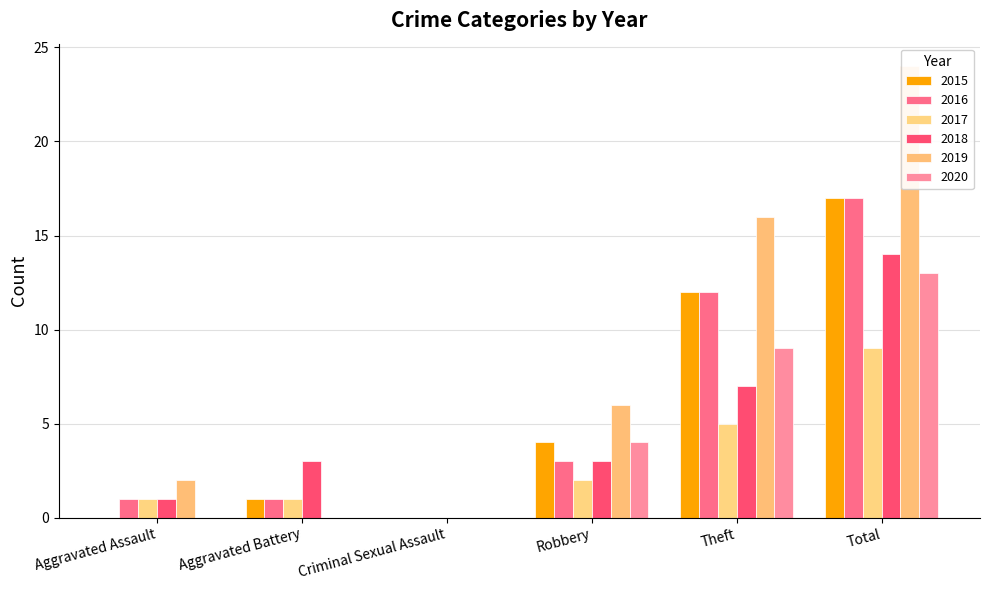

Reading left to right, what are all the values shown in this chart?

2015: 0	1	0	4	12	17
2016: 1	1	0	3	12	17
2017: 1	1	0	2	5	9
2018: 1	3	0	3	7	14
2019: 2	0	0	6	16	24
2020: 0	0	0	4	9	13